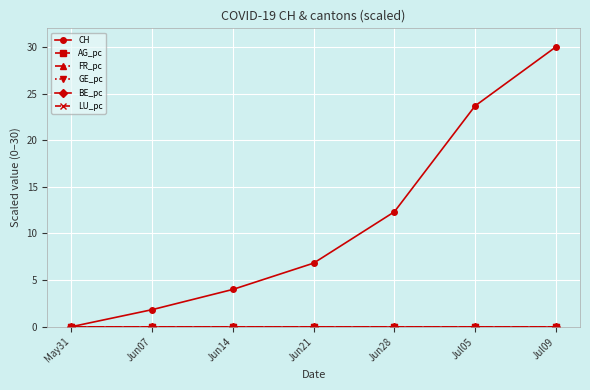

Which series has the largest total across all categories?

CH